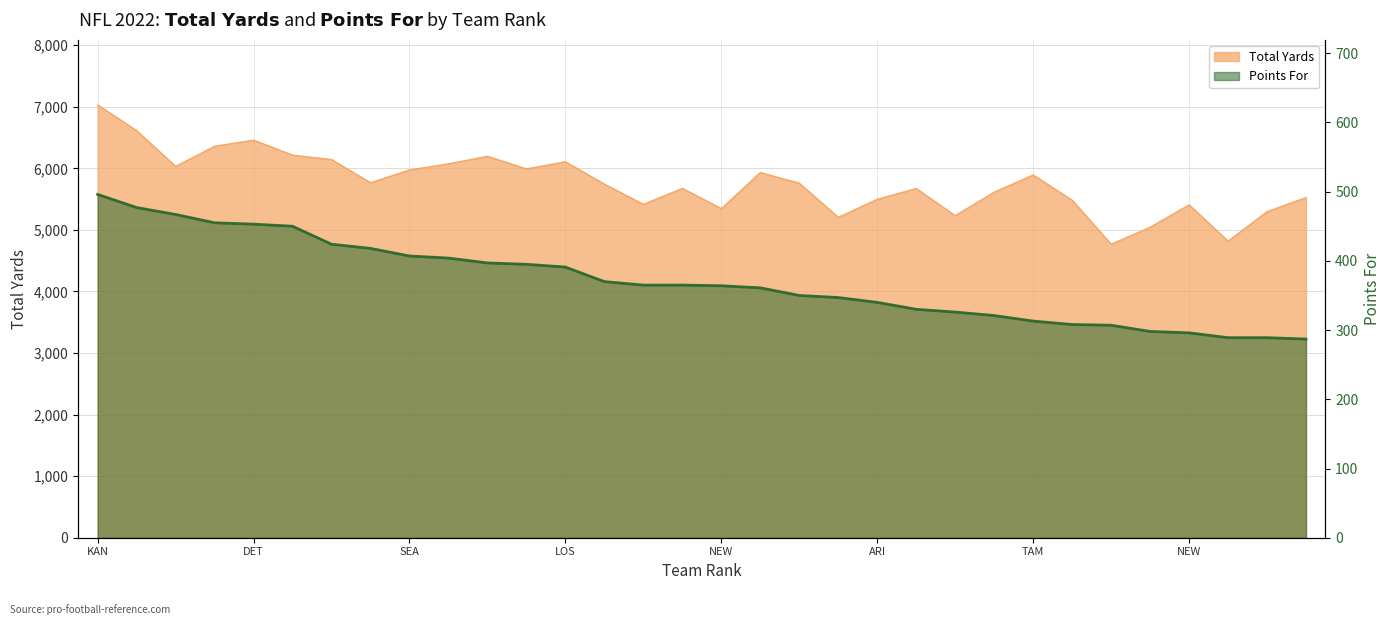

True or false: Total Yards has a value of 5676 at New York Giants.

True